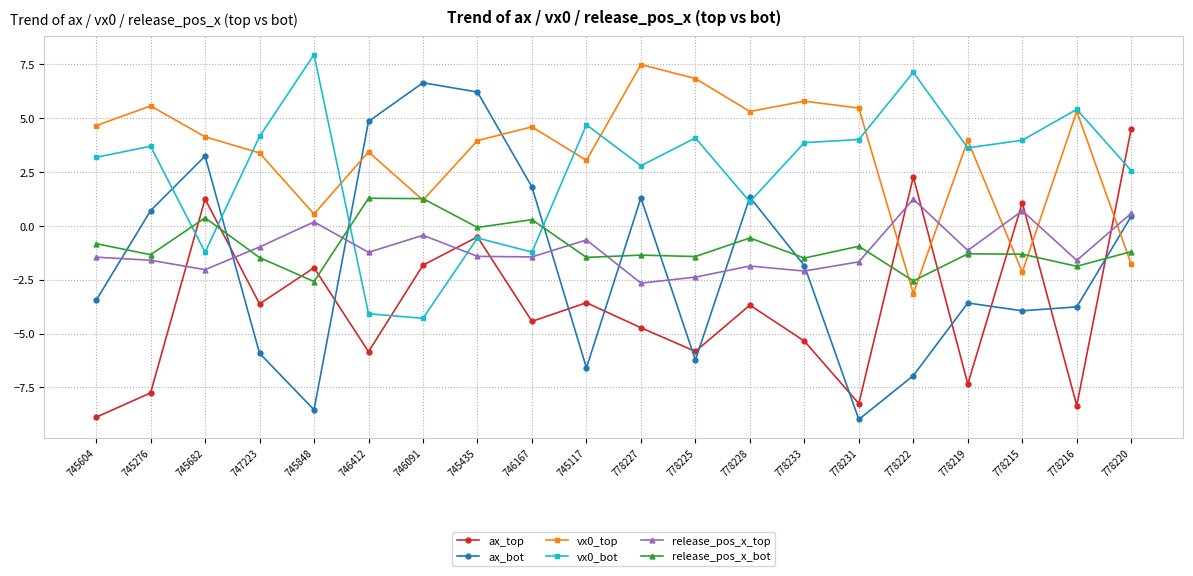

What is the difference between the second highest and minimum values in the release_pos_x_bot series?

3.8